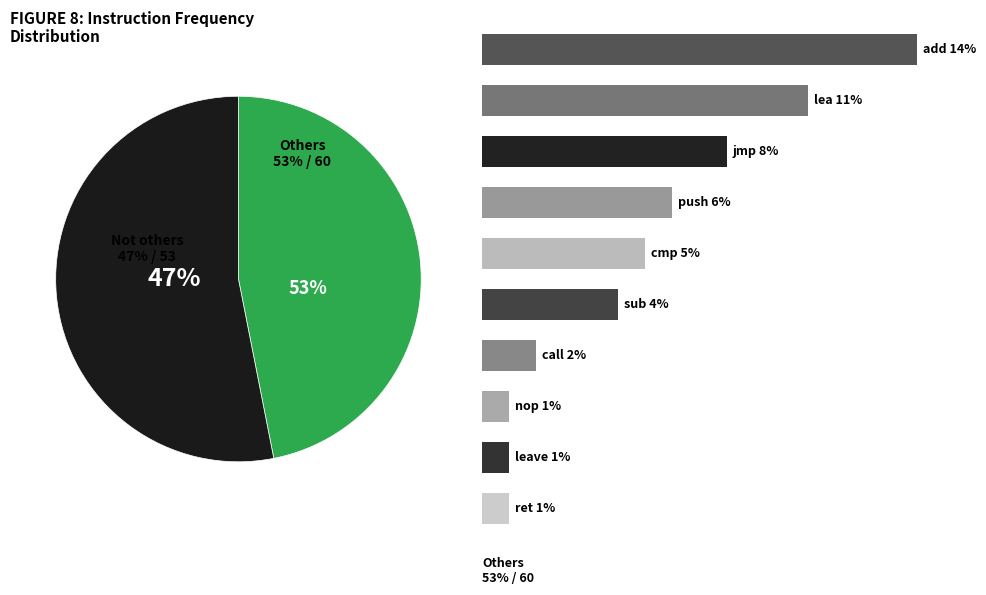

Do push and add together represent more than half of the pie?

No